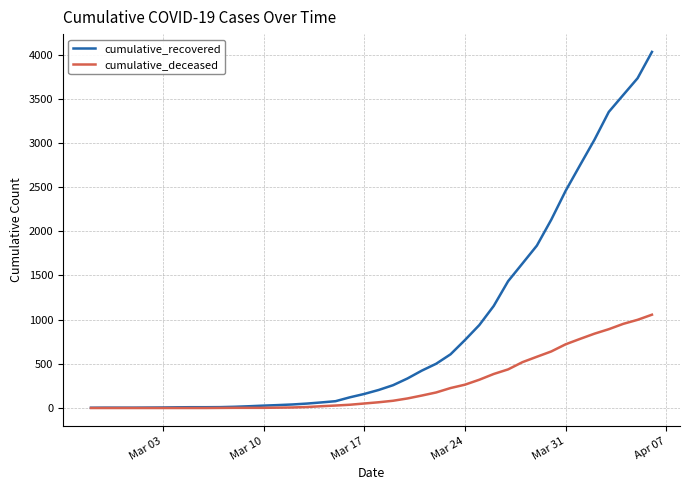

Rank the series by their average value, from lowest to highest.

cumulative_deceased, cumulative_recovered